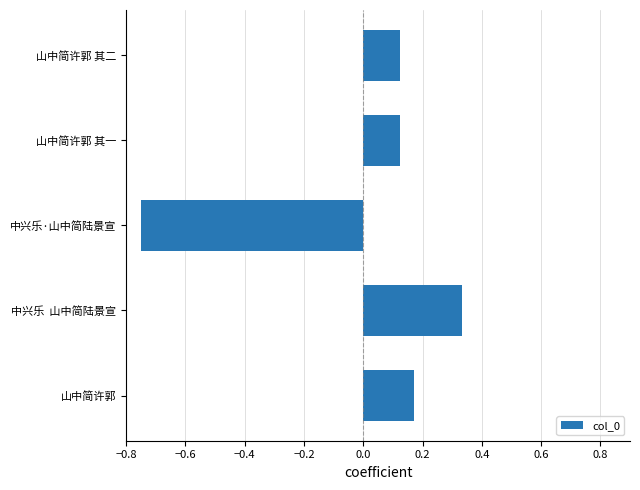

Which category has the lowest value across all series?

中兴乐·山中简陆景宣